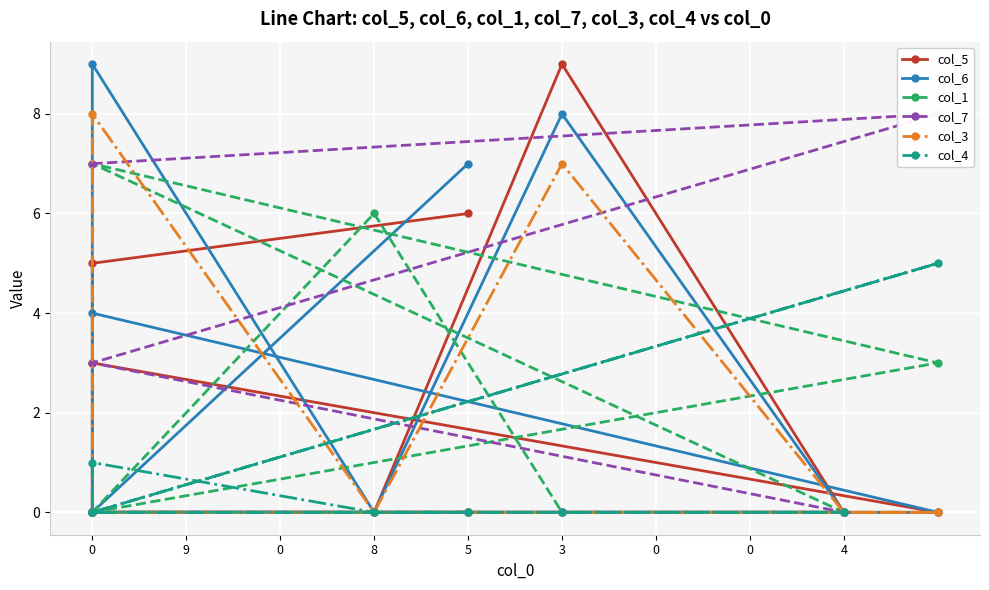

True or false: col_3 has a value of 0 at 0.

True